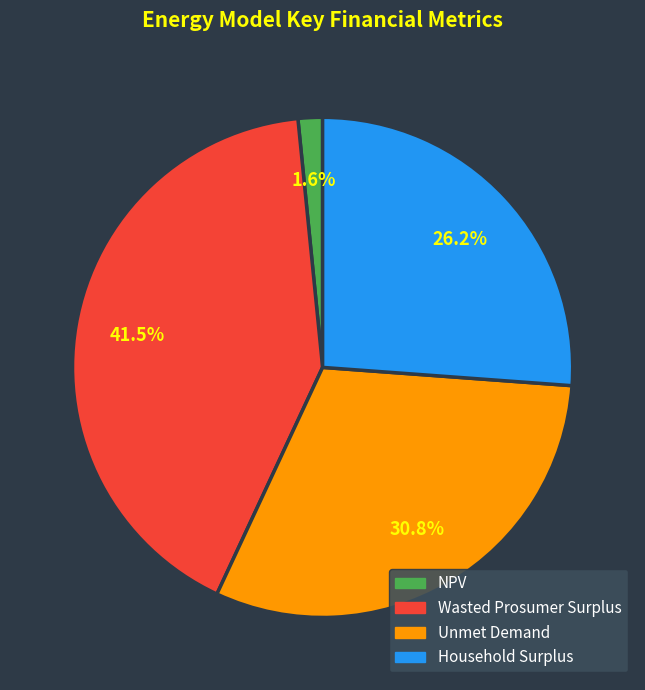

How many segments does this pie chart have?

4